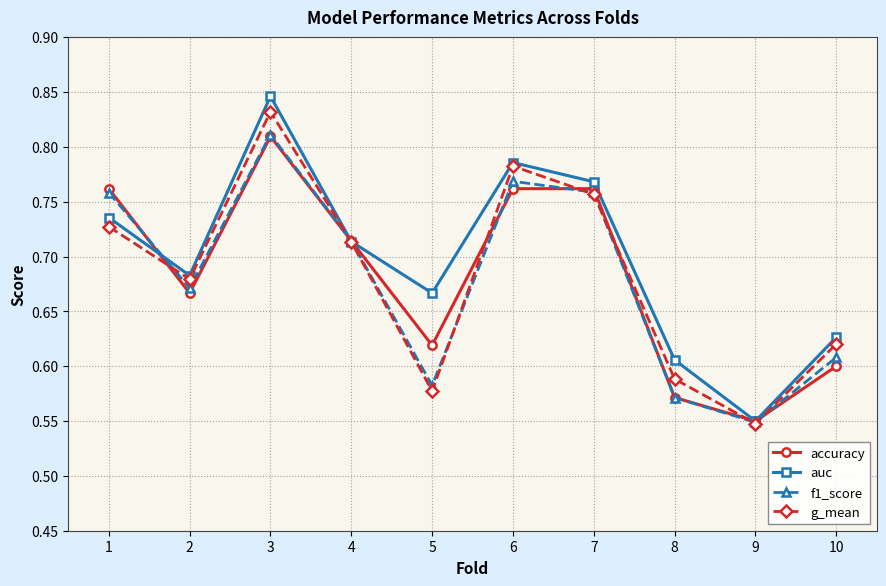

How many f1_score values are between 0 and 1?

10